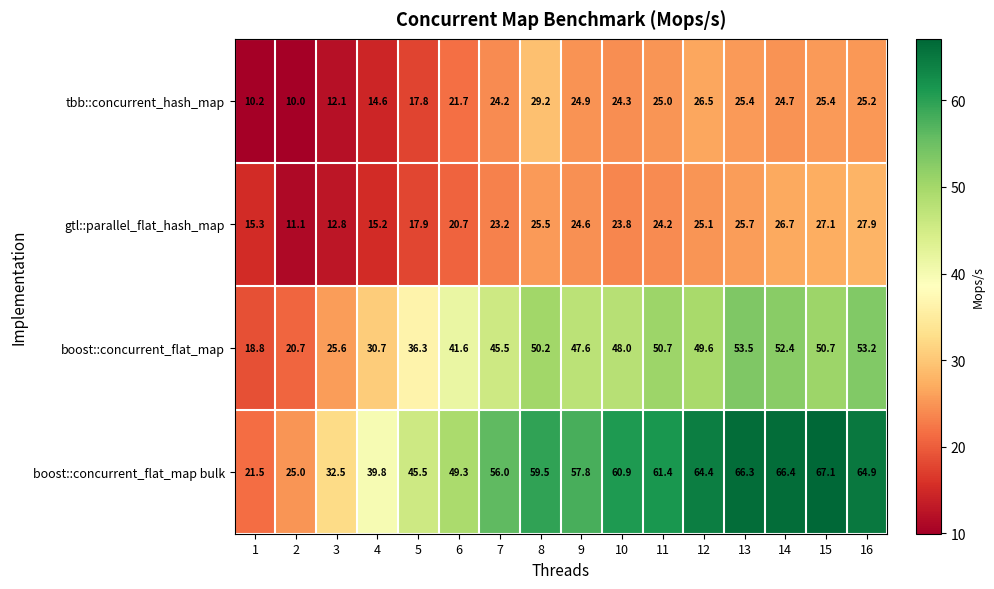

Read the gtl::parallel_flat_hash_map value at 12.

25.1